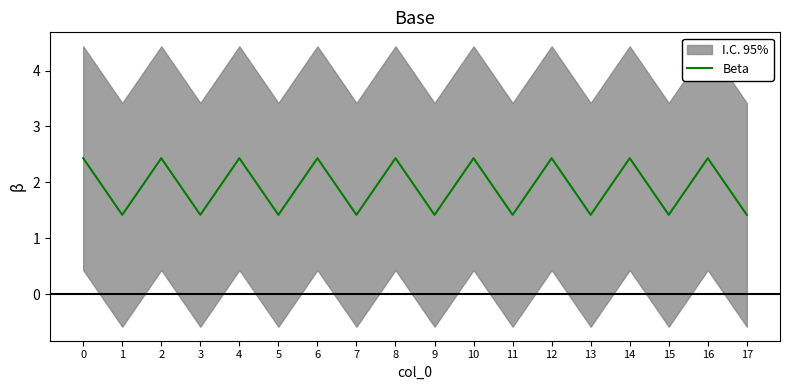

What is the minimum value shown in the chart?

1.4